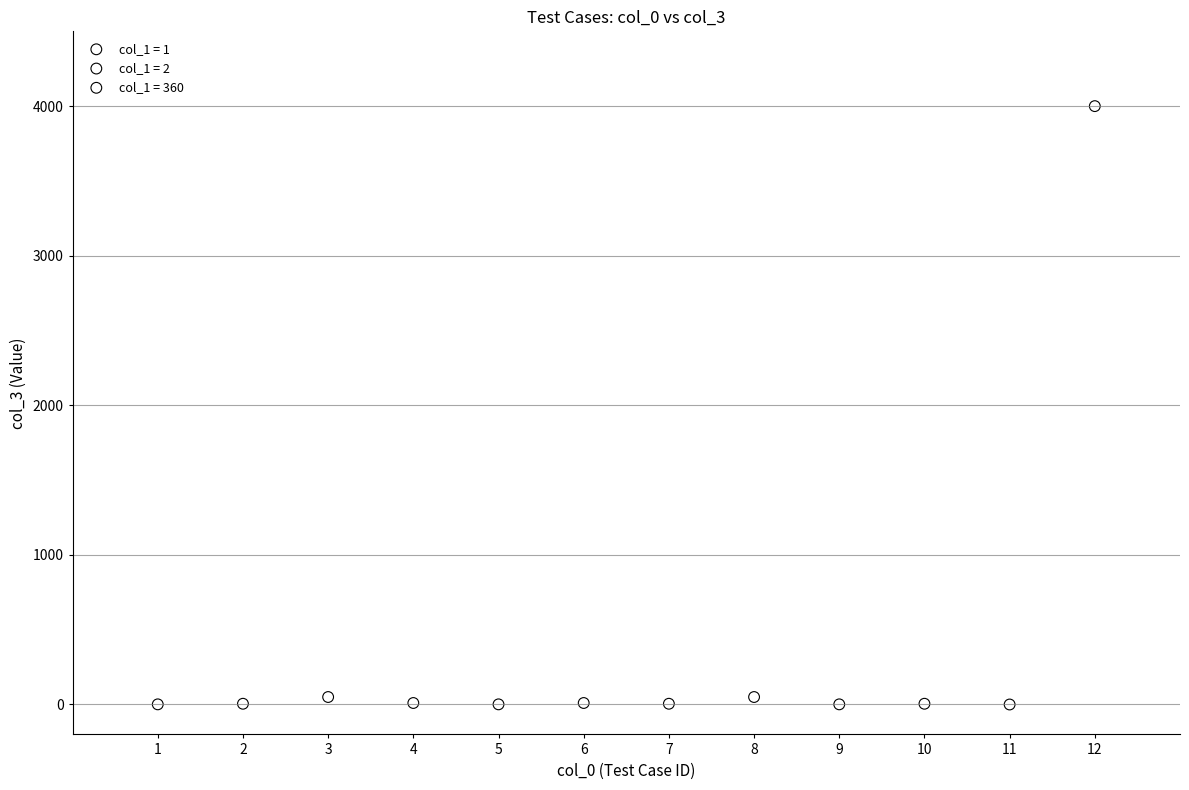

Which series reaches the maximum Y coordinate?

col_1 = 1